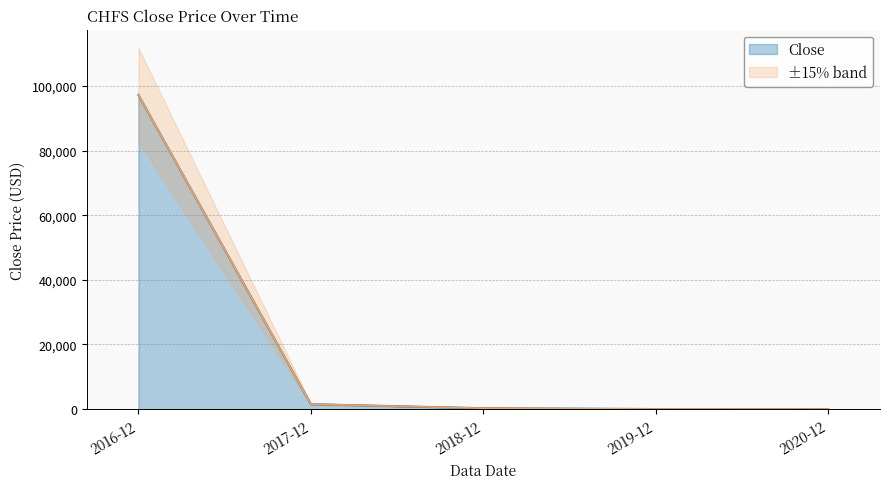

True or false: the data shows 22692.6 at 2016-12.

False